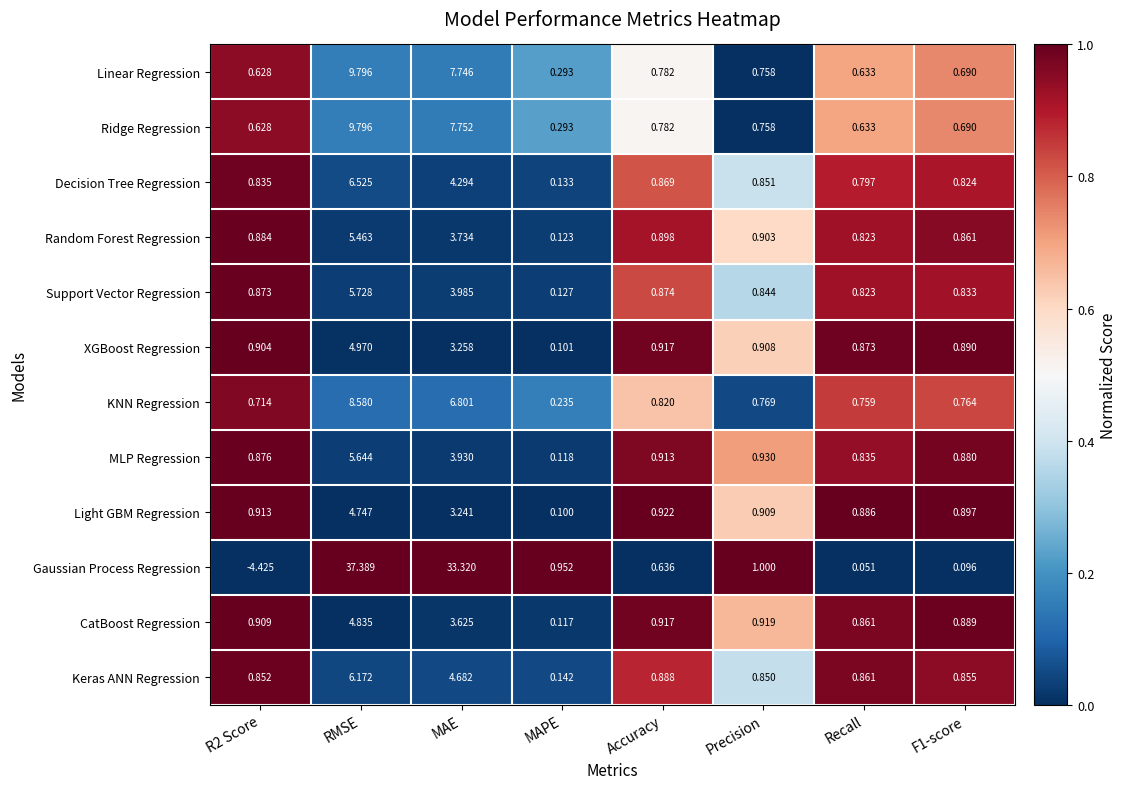

At which category is the sum across all series the highest?

RMSE